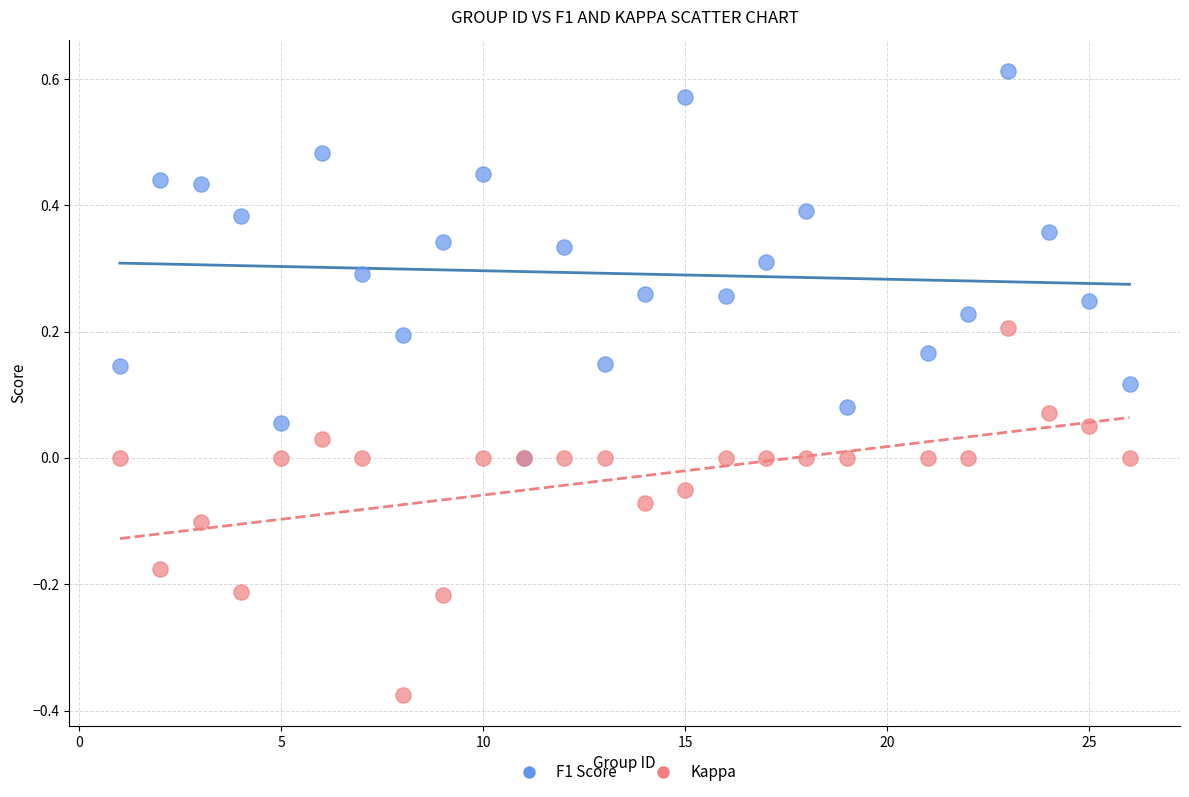

Which series reaches the maximum Y coordinate?

F1 Score